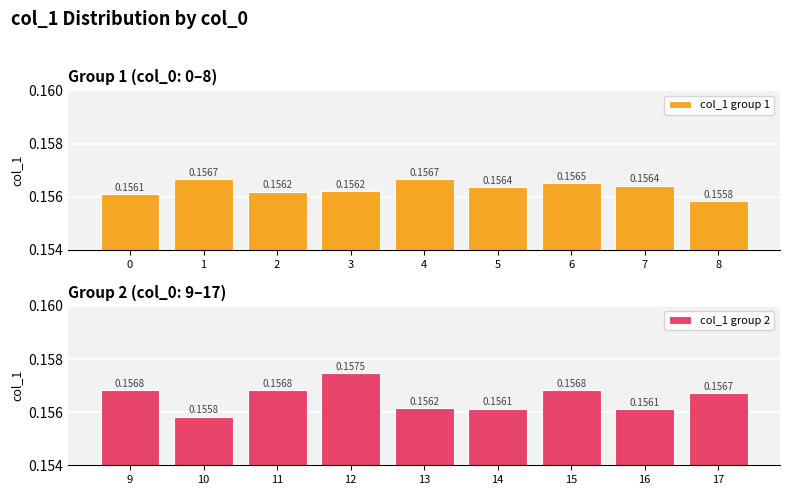

How many data points does each series have?

9